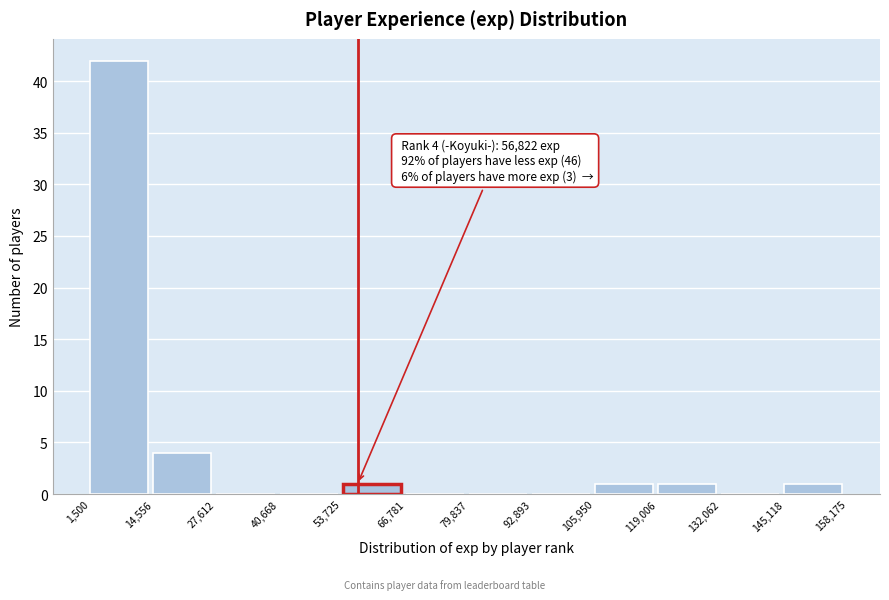

Which range on the x-axis has the tallest bar?

1,500 to 14,556